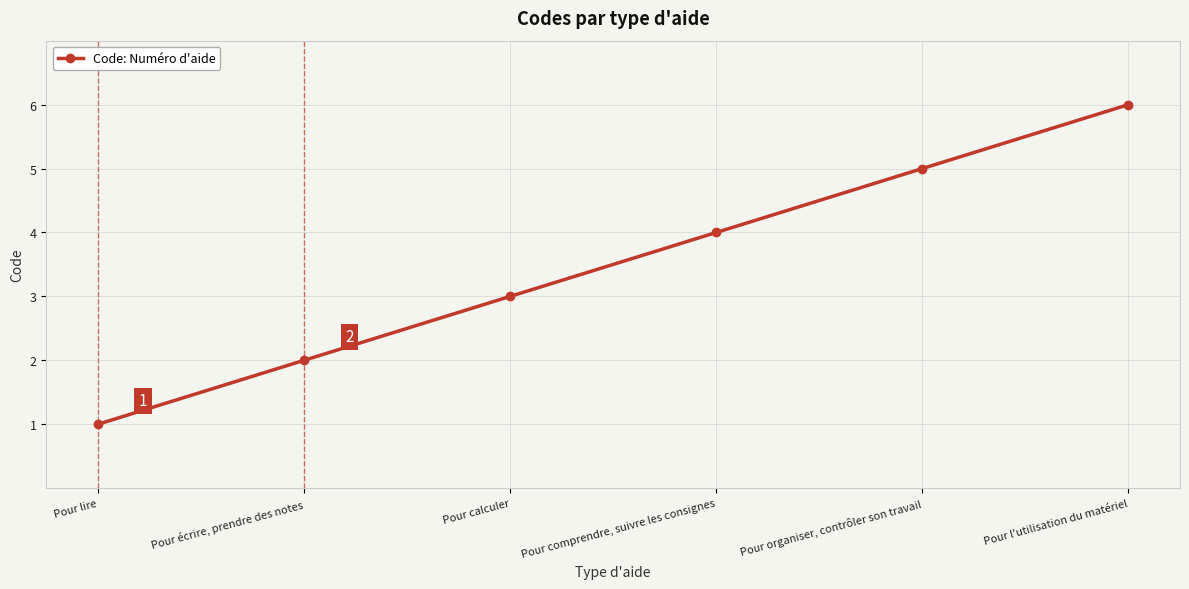

Does the chart display data point markers on the line(s)?

Yes